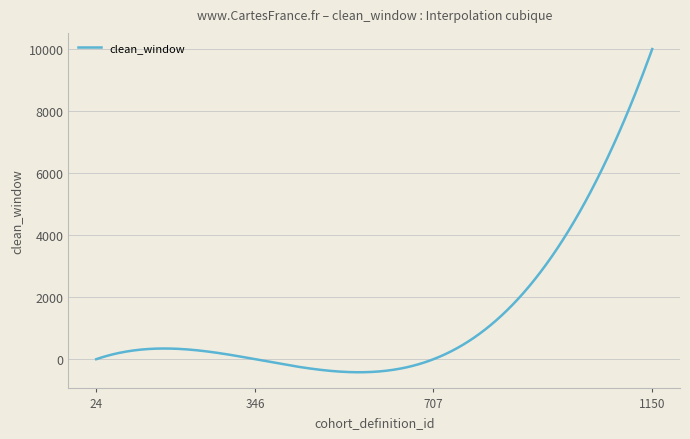

True or false: there are more than 0 points higher than both neighbors.

True